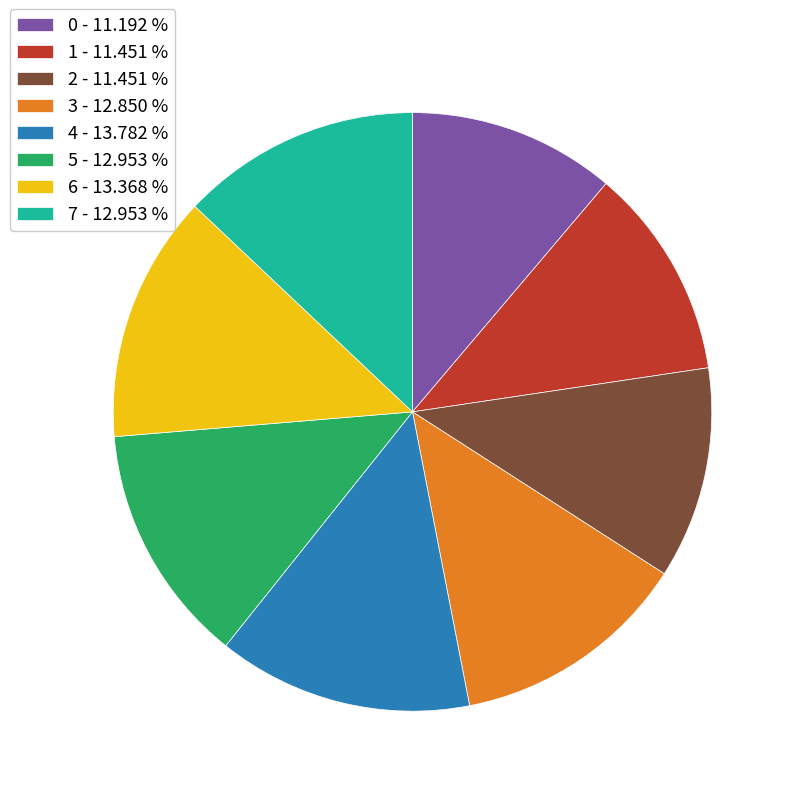

Between 2 - 11.451 % and 6 - 13.368 %, which is larger?

6 - 13.368 %